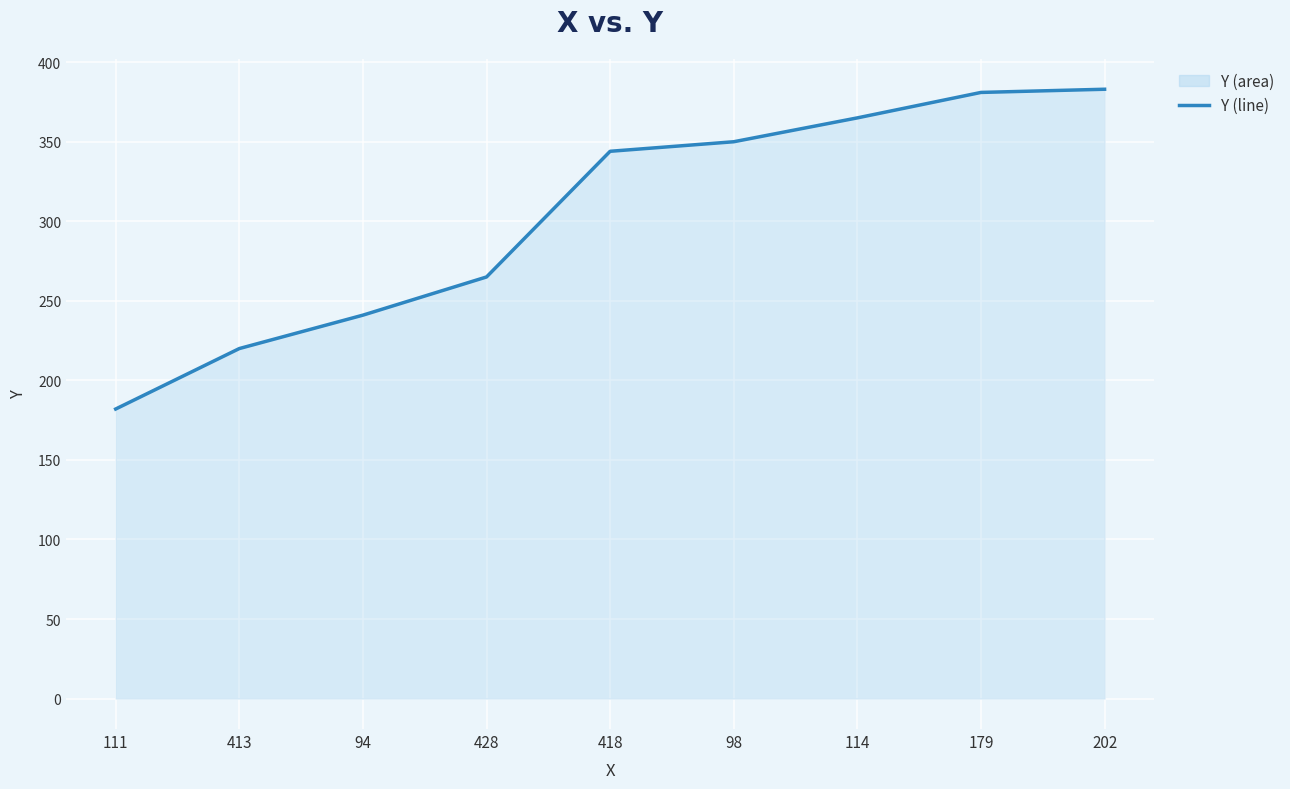

What is the label of the 8th point from the left?

179